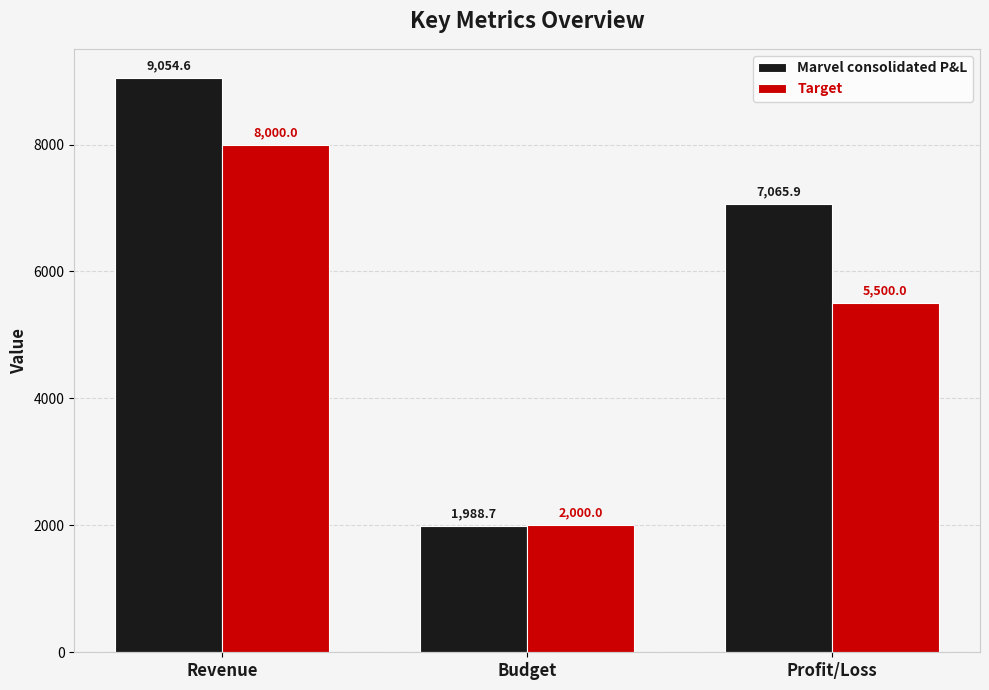

How many data points in Marvel consolidated P&L are above 7065?

2